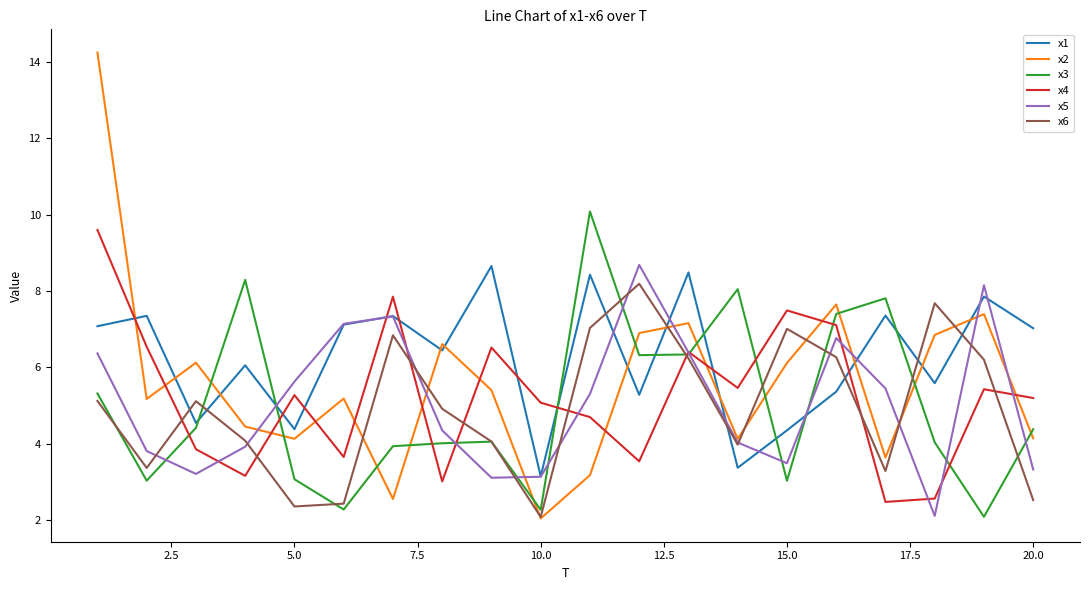

Which series has the widest spread of values?

x2